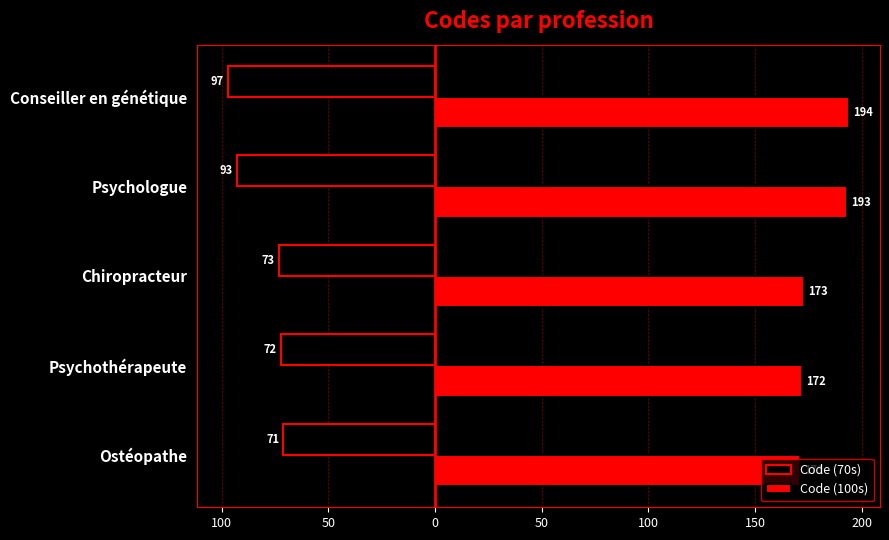

What are all the series names shown in the legend?

Code (70s), Code (100s)